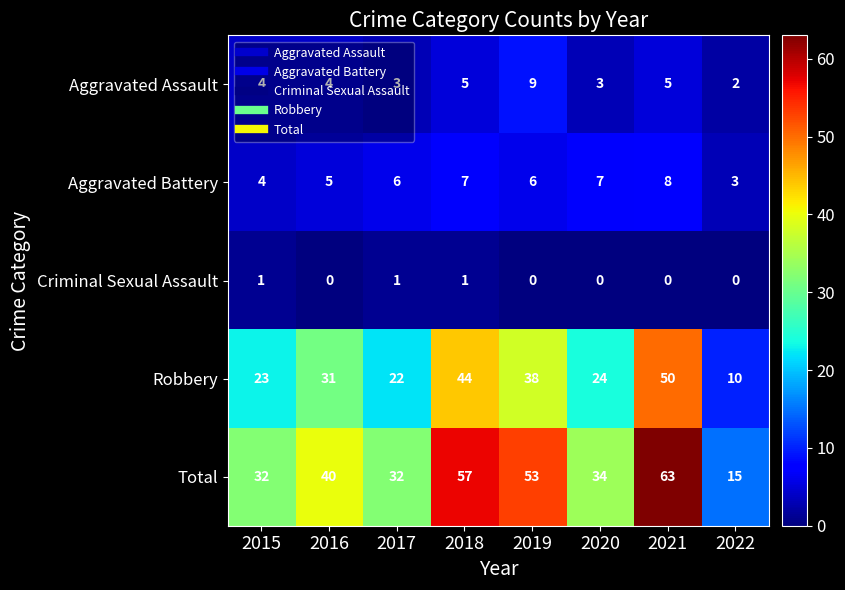

What is the sum of the Aggravated Assault values at 2022 and 2016?

6